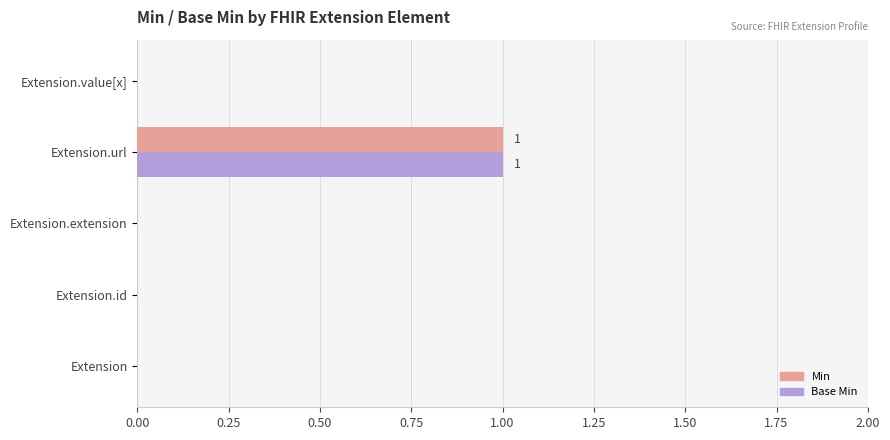

Is it true that Min equals 0 at Extension.url?

False